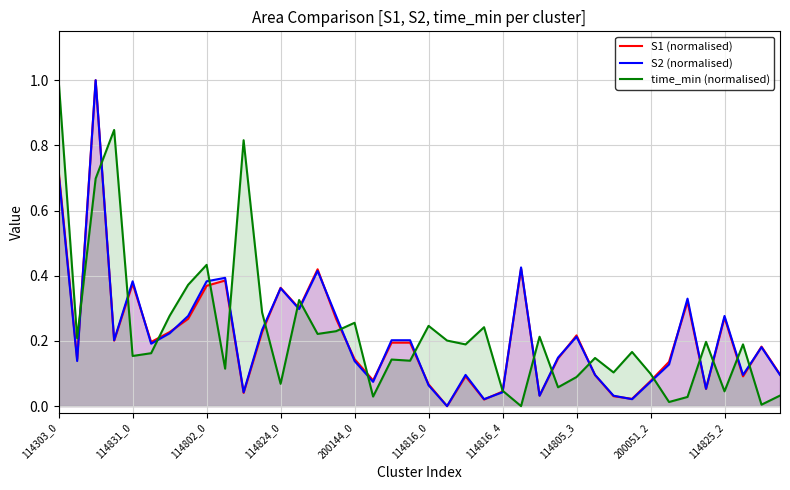

Where is S1 (normalised) nearest to the value 0?

21